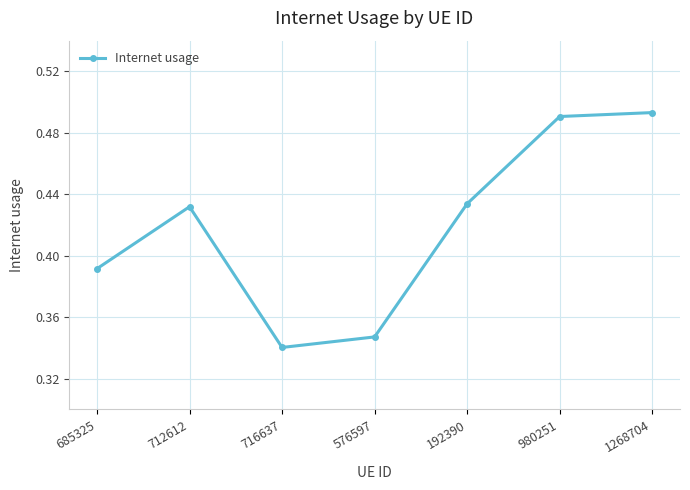

How many series are shown in this chart?

1